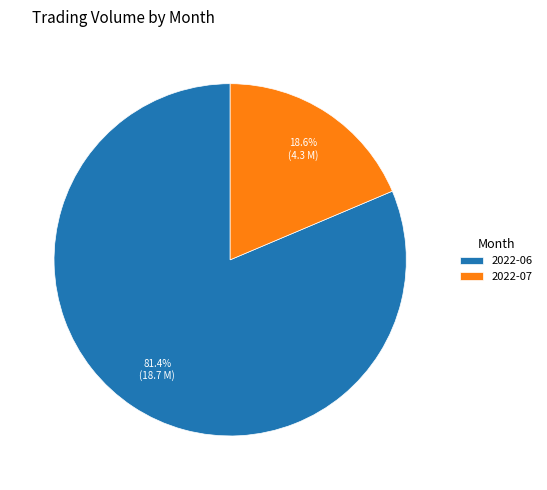

Is there a majority slice in this chart?

Yes